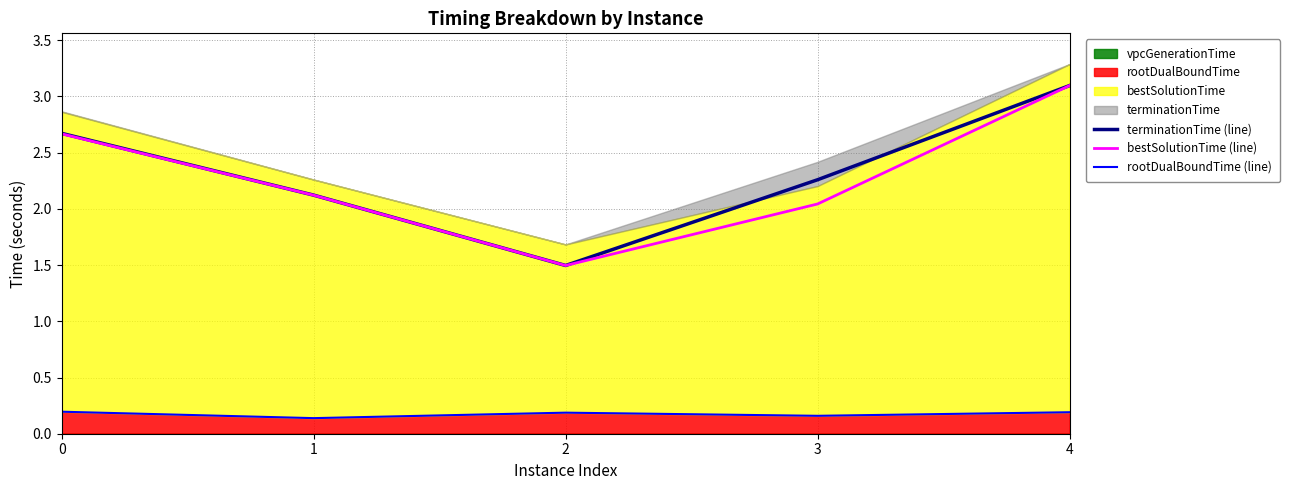

Reading left to right, transcribe all the data shown in this chart.

terminationTime (line): 2.7	2.1	1.5	2.3	3.1
bestSolutionTime (line): 2.7	2.1	1.5	2.0	3.1
rootDualBoundTime (line): 0.2	0.1	0.2	0.2	0.2